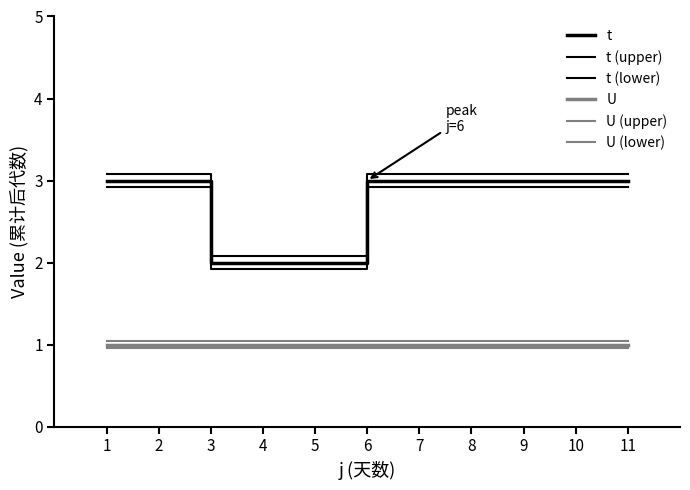

Does the chart have visible grid lines?

No